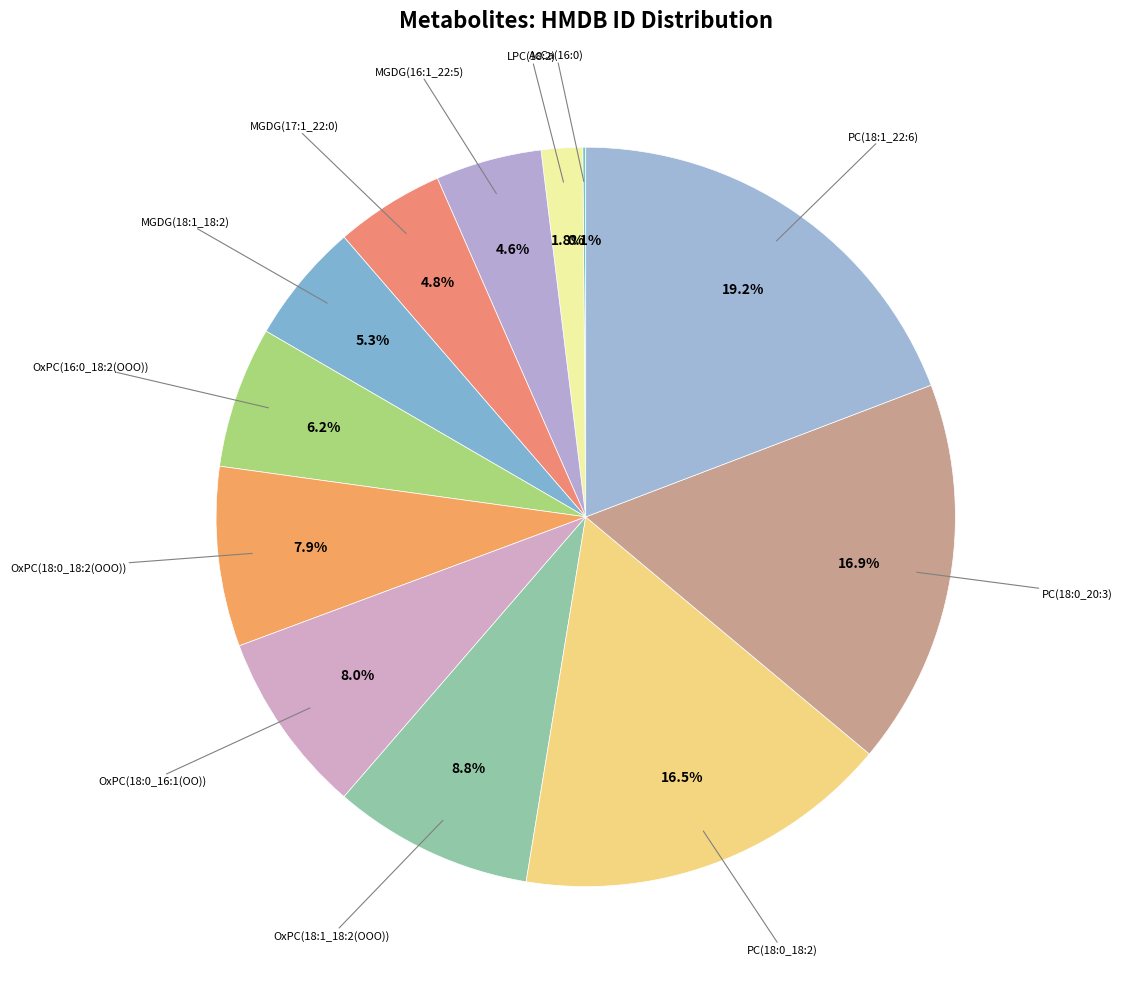

Count the number of slices in the pie.

12